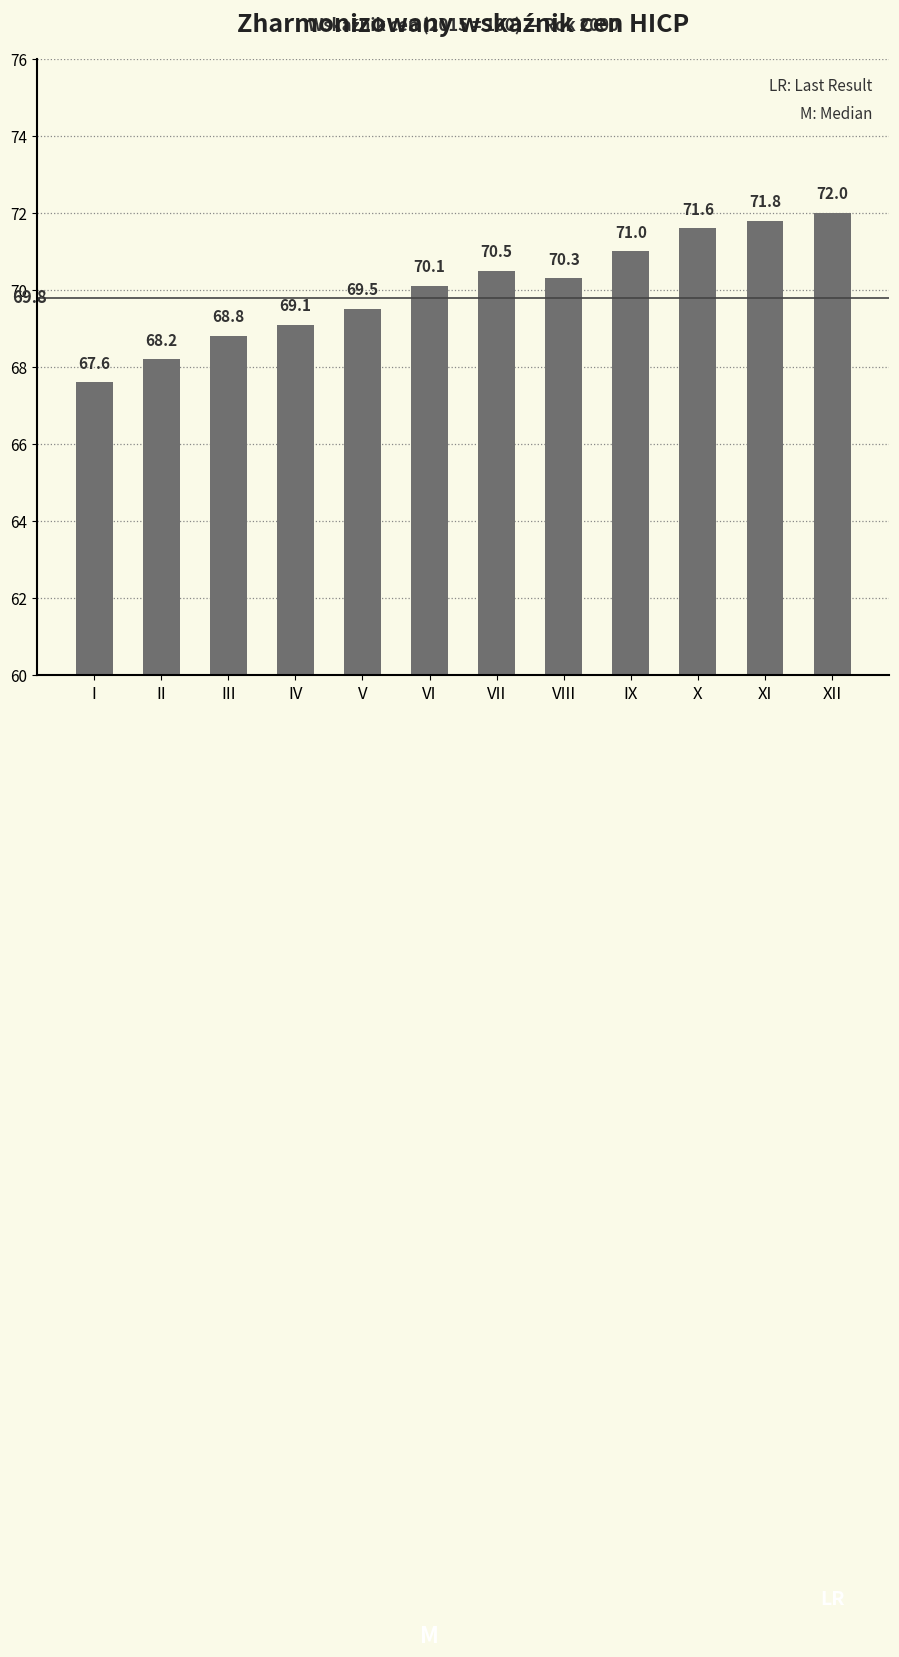

How many values exceed 70?

7